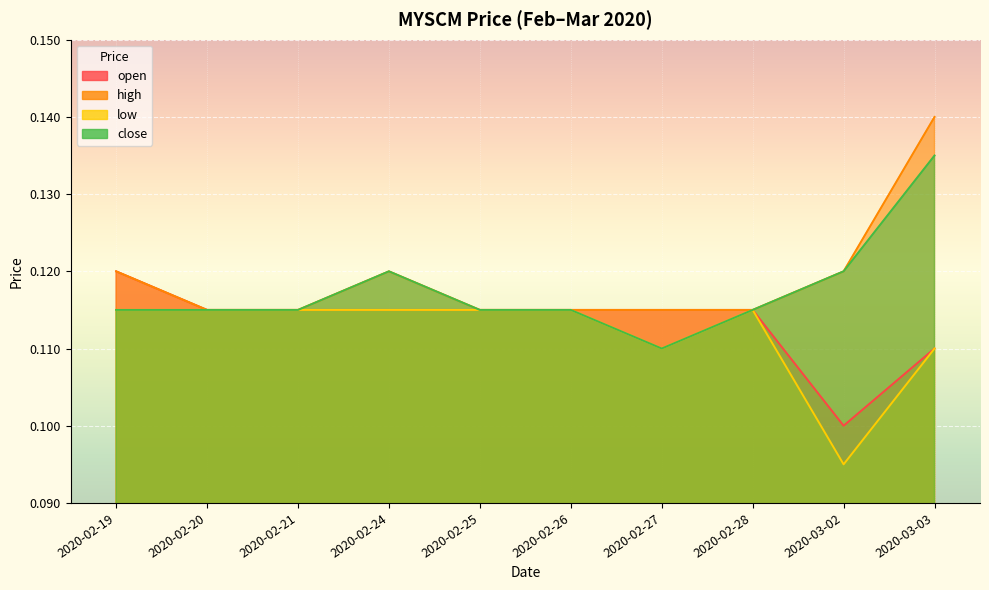

True or false: low has more than 0 interior local peaks.

True